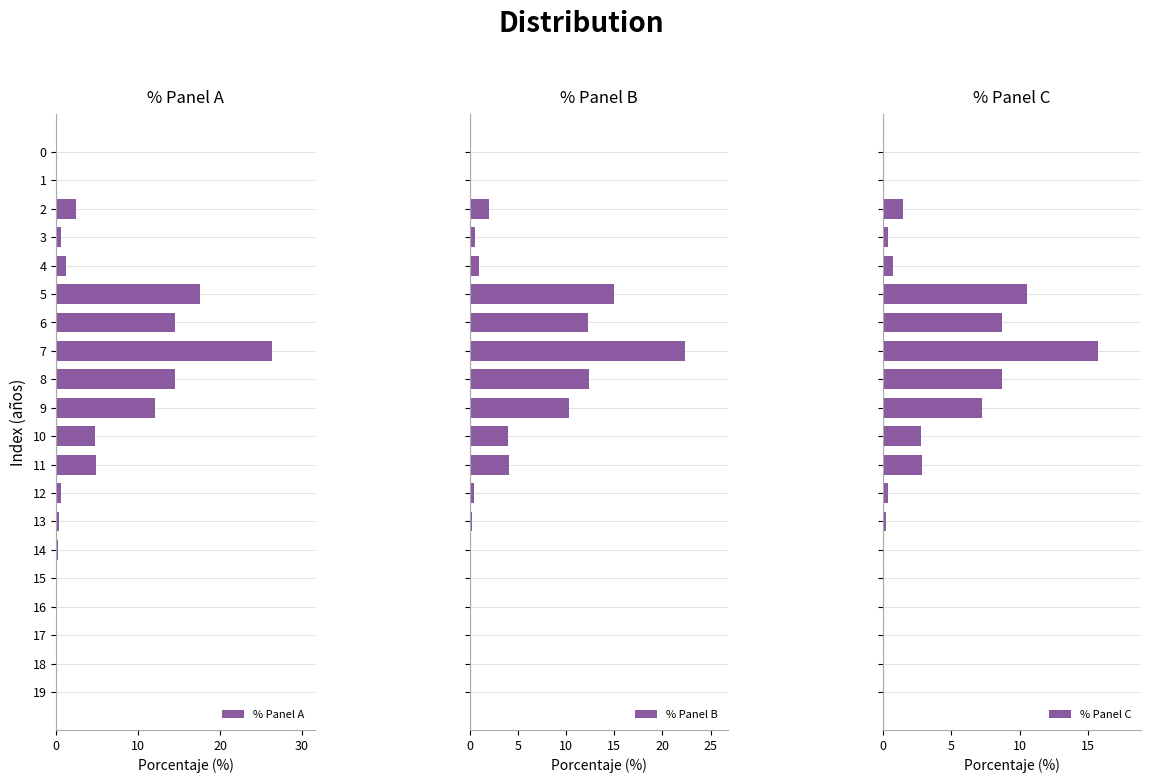

Reading left to right, what are all the values shown in this chart?

% Panel A: 0.0	0.0	2.4	0.6	1.2	17.6	14.5	26.3	14.5	12.1	4.7	4.8	0.6	0.3	0.2	0.1	0.1	0.0	0.0	0.0
% Panel B: 0.0	0.0	2.1	0.5	1.0	14.9	12.3	22.3	12.4	10.3	4.0	4.1	0.5	0.3	0.2	0.1	0.0	0.0	0.0	0.0
% Panel C: 0.0	0.0	1.4	0.4	0.7	10.5	8.7	15.8	8.7	7.2	2.8	2.9	0.4	0.2	0.1	0.1	0.0	0.0	0.0	0.0